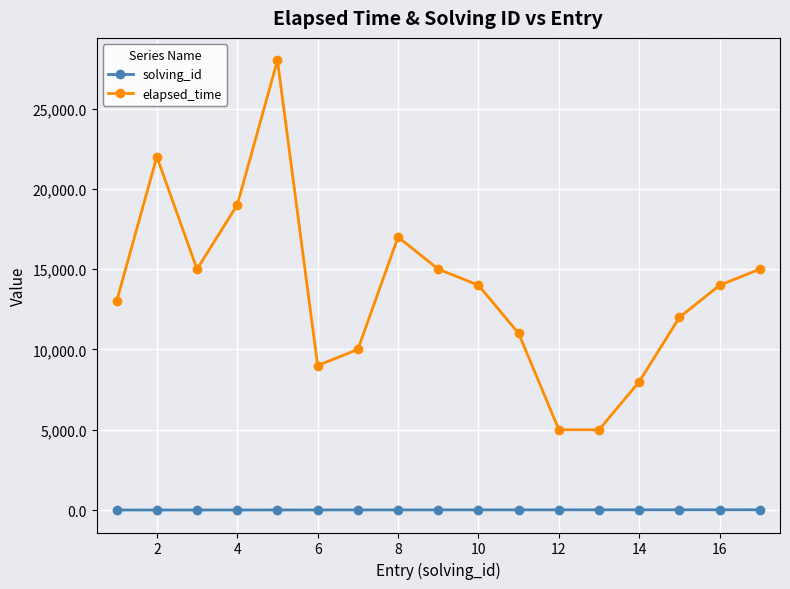

True or false: solving_id and elapsed_time intersect in this chart.

False